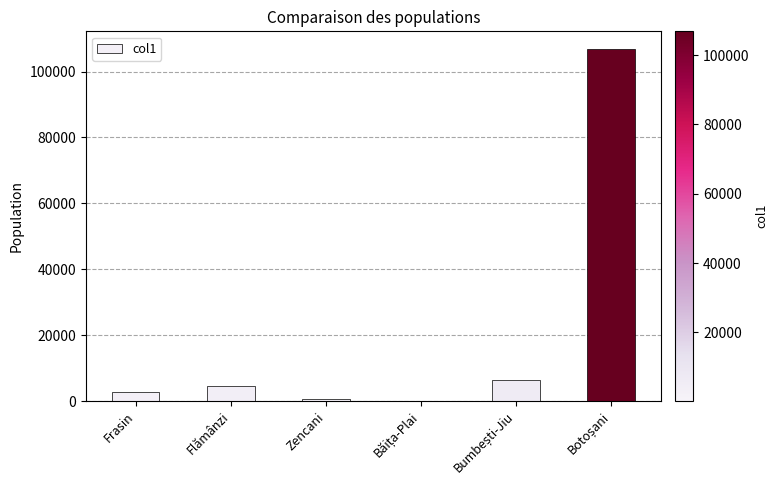

What is the sum of all values?

121392